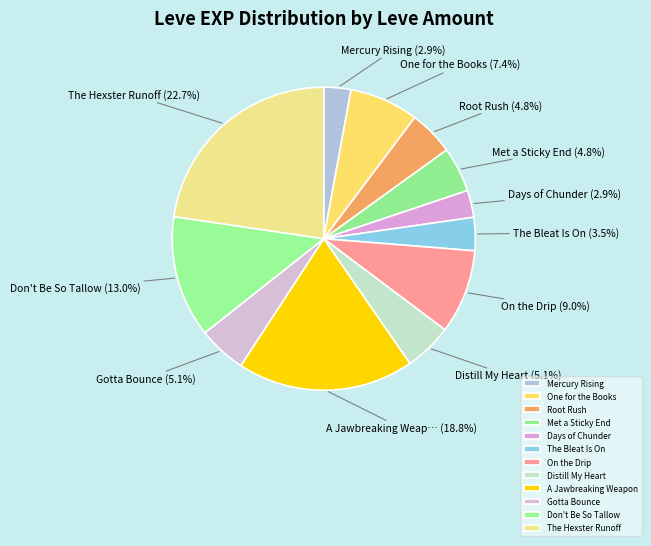

The Root Rush slice represents 1% of the pie. True or false?

False